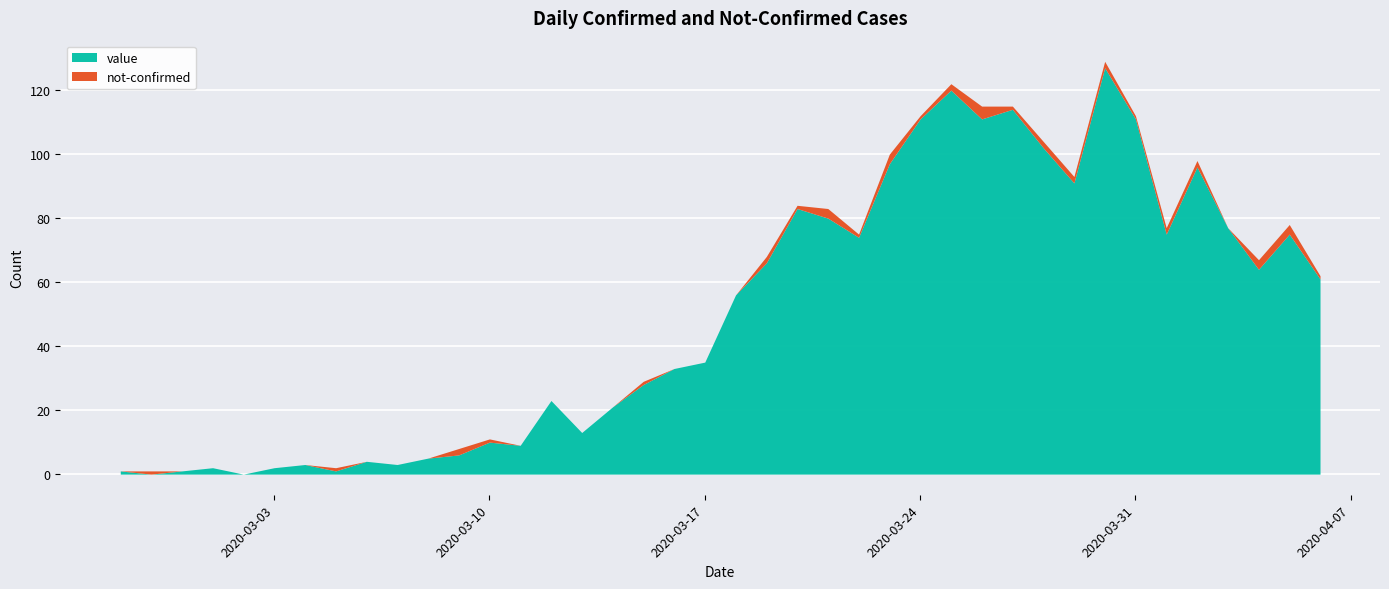

What is the total value across all series at 2020-03-28?

104